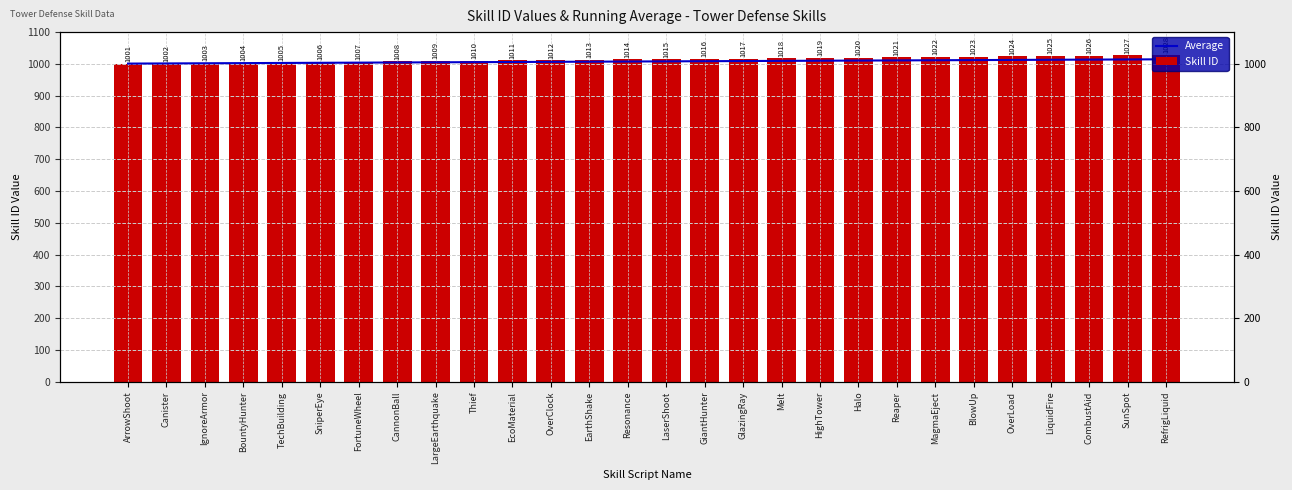

At which category is the sum across all series the highest?

RefrigLiquid